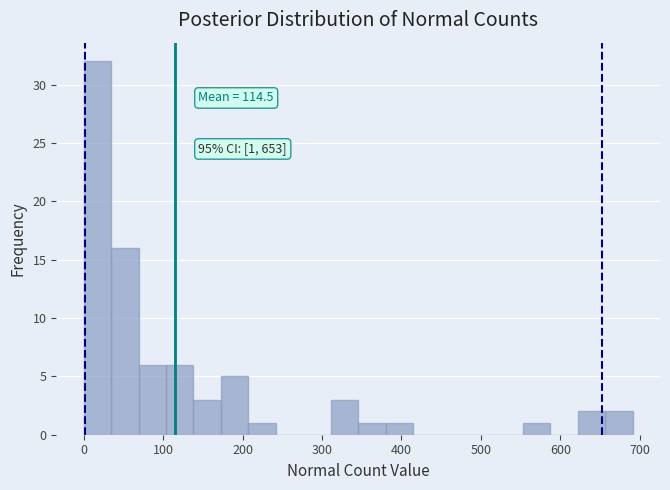

Read against the x-axis, roughly where is the centre of the tallest bar?

20